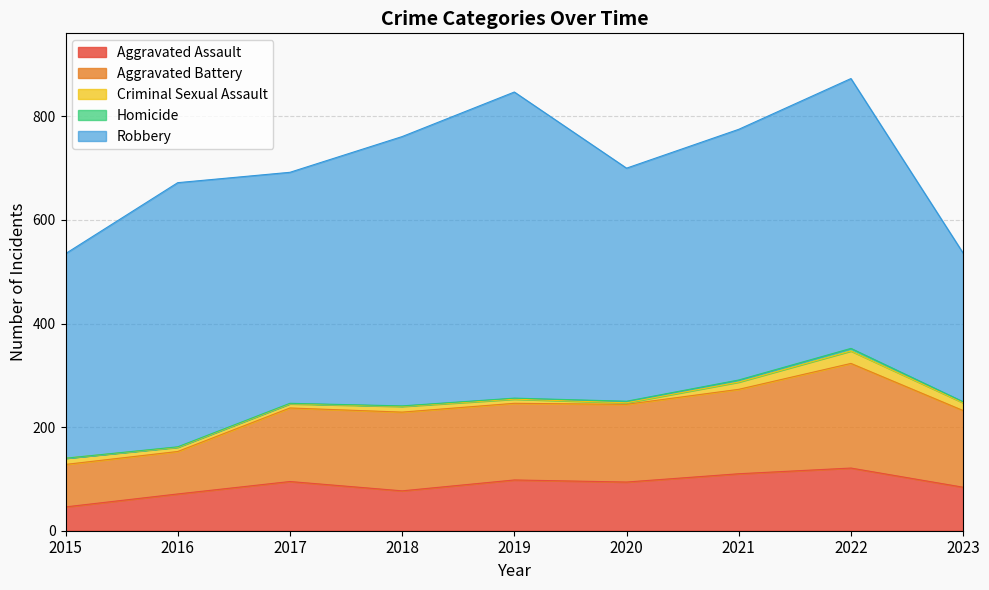

Reading left to right, list all the values displayed in this chart.

Aggravated Assault: 46	71	95	77	98	94	110	121	84
Aggravated Battery: 82	82	142	152	148	150	163	202	148
Criminal Sexual Assault: 12	8	8	11	8	3	14	24	15
Homicide: 0	1	1	1	2	3	4	5	2
Robbery: 395	510	446	520	591	450	484	521	287